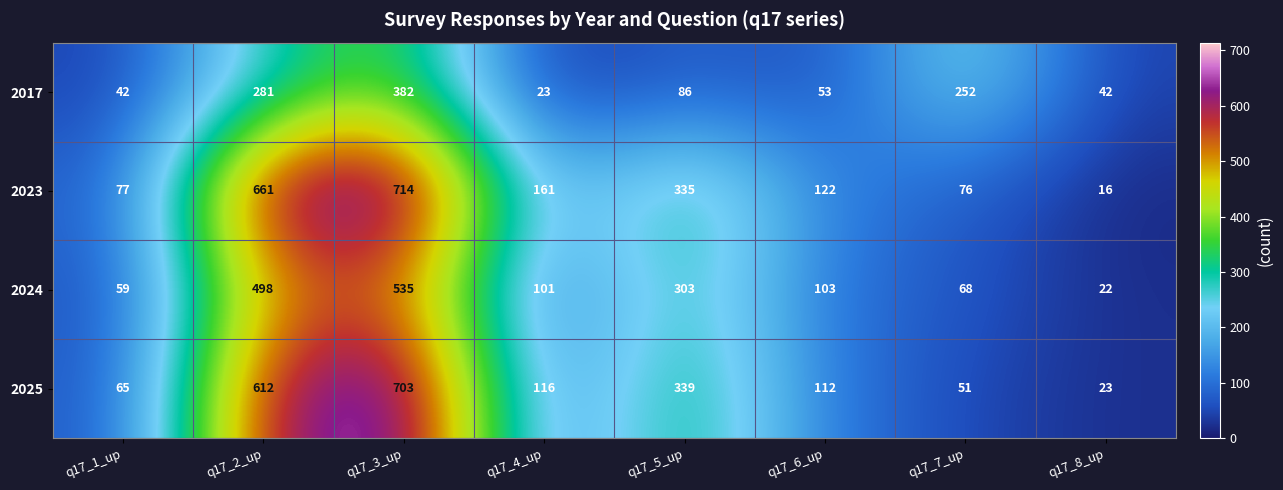

What is the spread (max minus min) of values at q17_1_up?

35